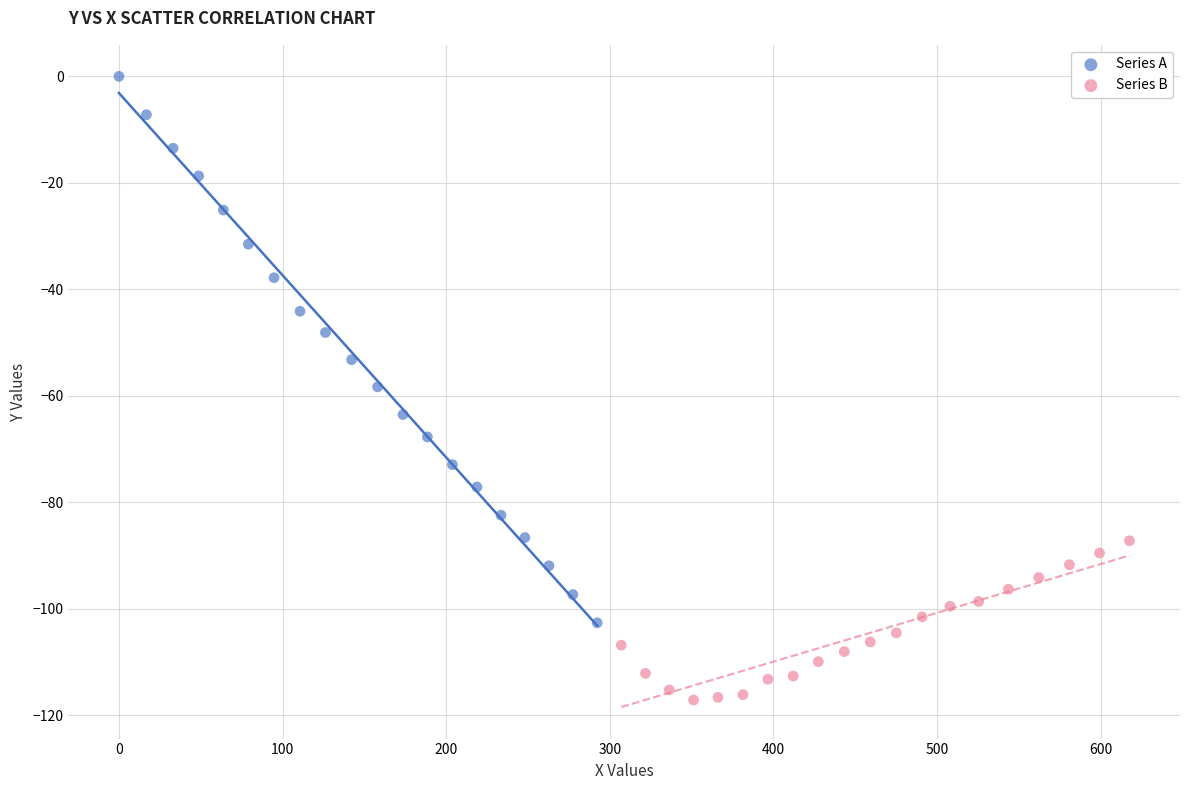

Which series reaches the maximum Y coordinate?

Series A